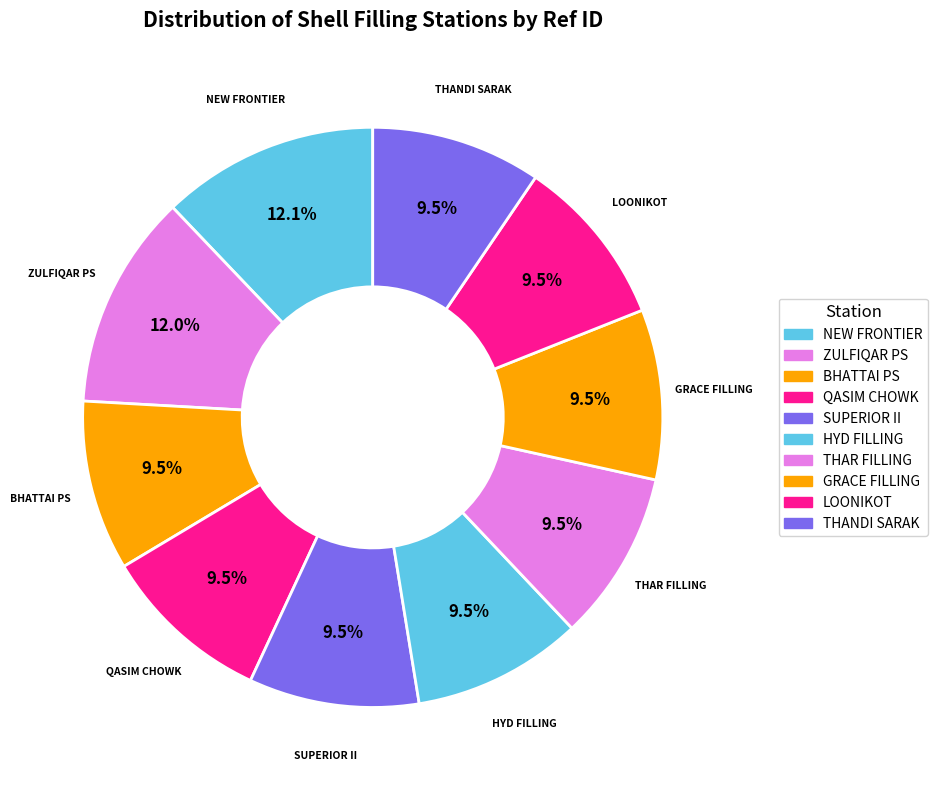

Count the number of slices in the pie.

10